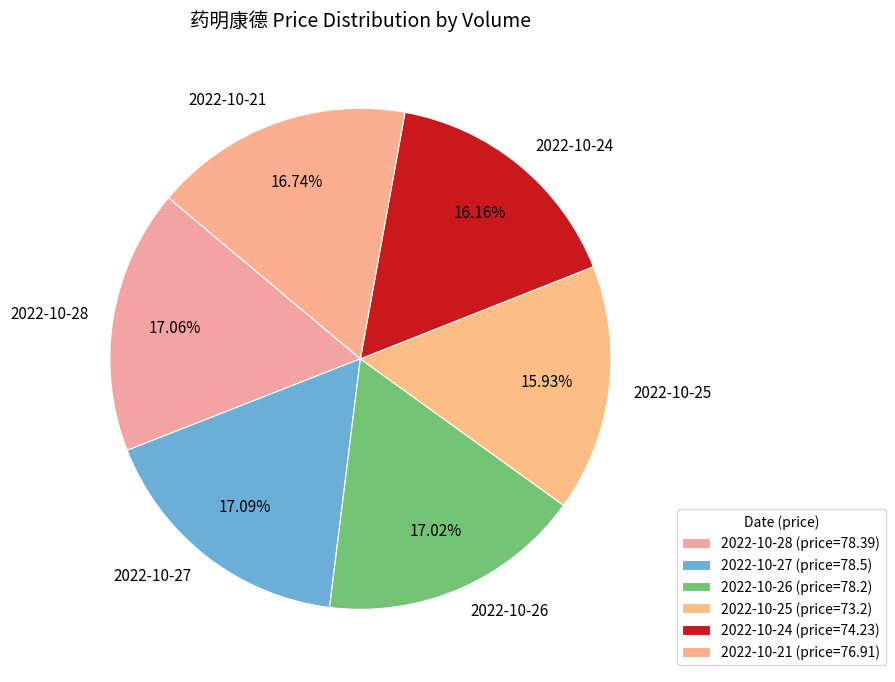

Count the number of slices in the pie.

6